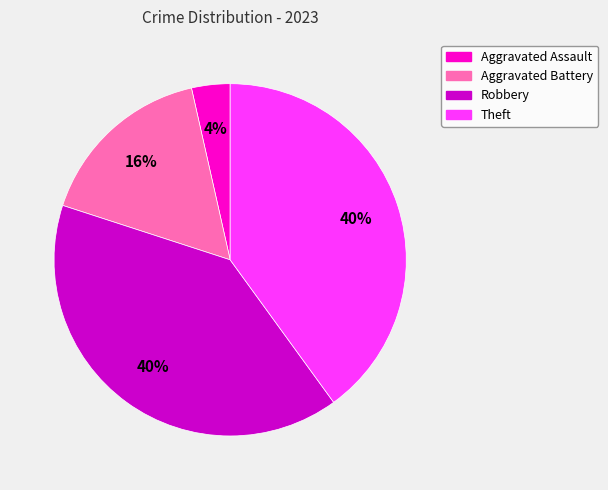

What percentage is the Robbery slice, to the nearest percent?

40%